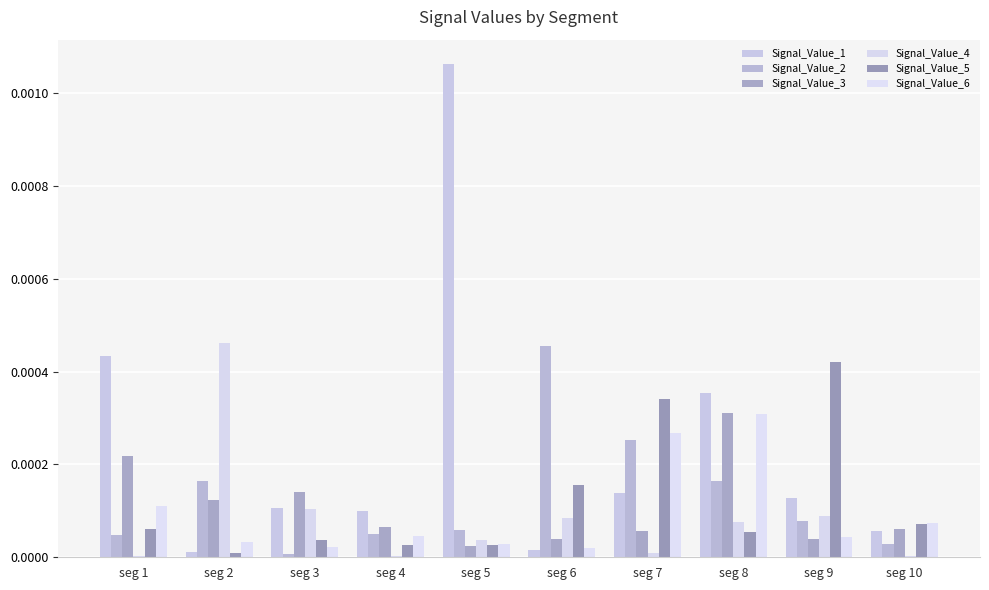

Which has a higher value, seg 4 or seg 5?

seg 5